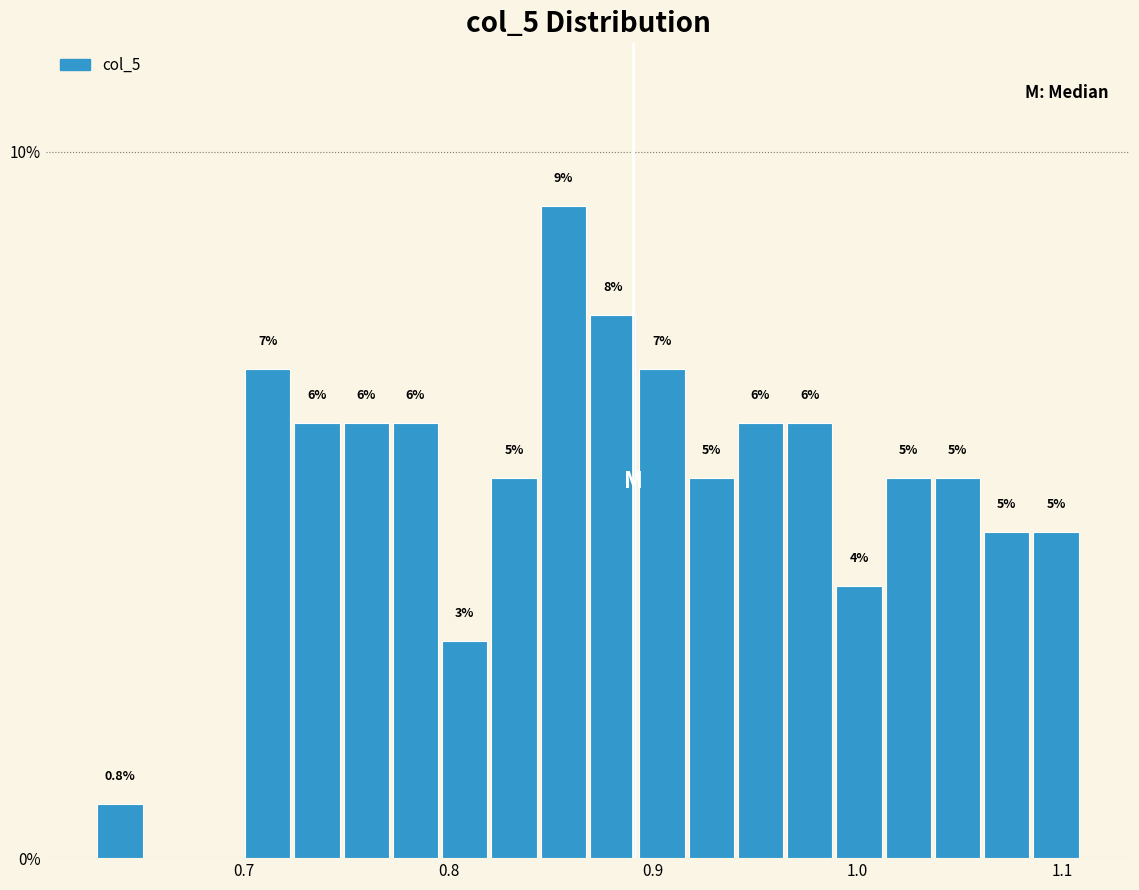

Read against the x-axis, roughly where is the centre of the tallest bar?

0.86